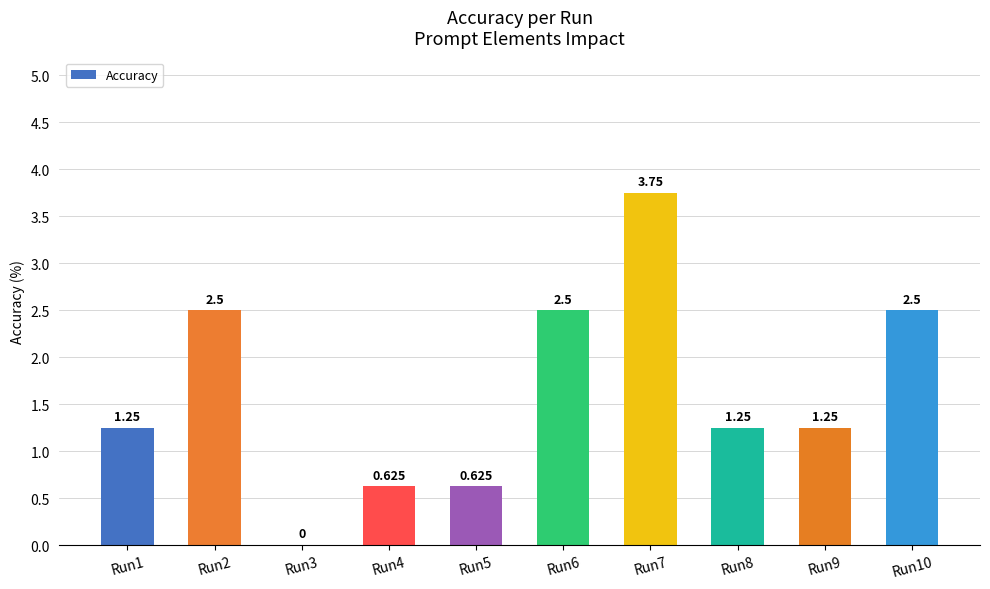

Rank the categories by value from lowest to highest.

Run3, Run4, Run5, Run1, Run8, Run9, Run2, Run6, Run10, Run7